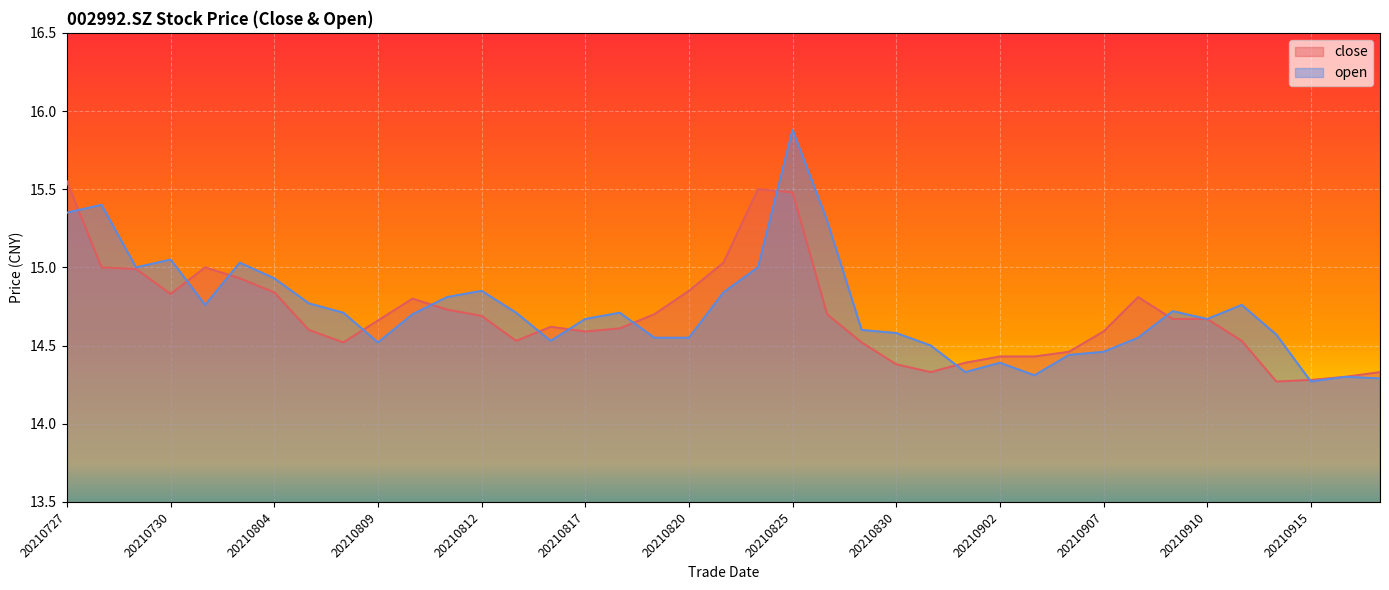

How many distinct data groups are displayed?

2